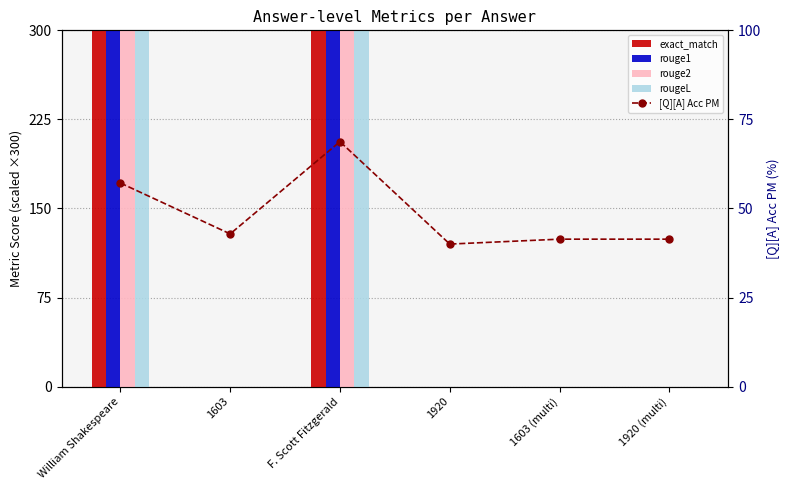

What is the difference between the highest and lowest values at William Shakespeare?

242.9